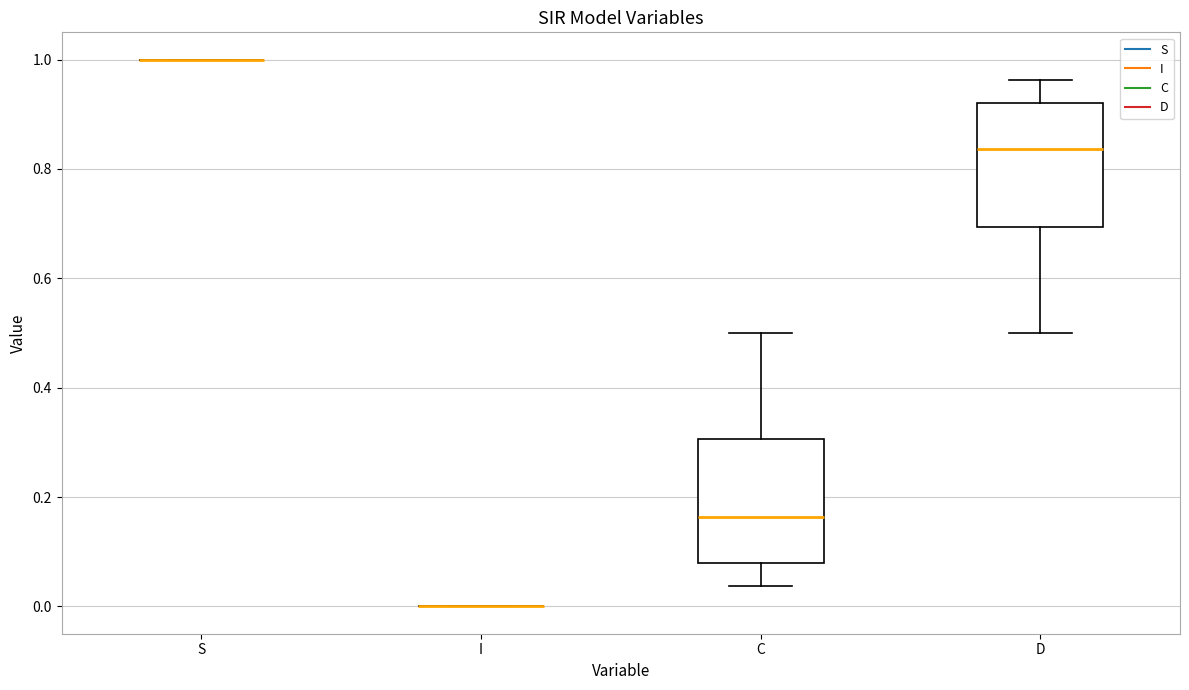

Reading left to right, read every box against the y-axis: the position of its median line, the range the box covers, and the ends of its whiskers. The values are not printed on the chart, so give them approximately, as read against the axis.

S: box collapsed to a line at 1.00, whiskers 1.00 to 1.00
I: box collapsed to a line at 0.00, whiskers 0.00 to 0.00
C: median 0.16, box 0.08 to 0.30, whiskers 0.04 to 0.50
D: median 0.84, box 0.70 to 0.92, whiskers 0.50 to 0.96